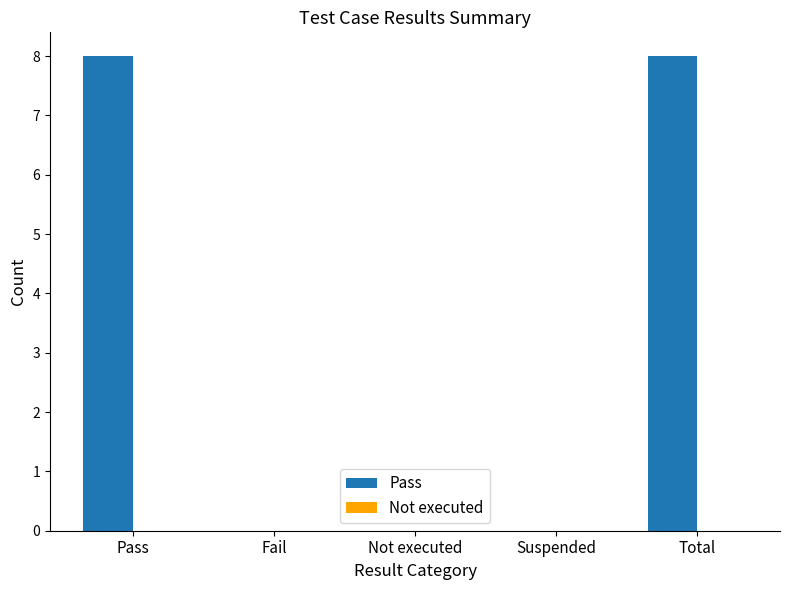

Are the bars horizontal?

No